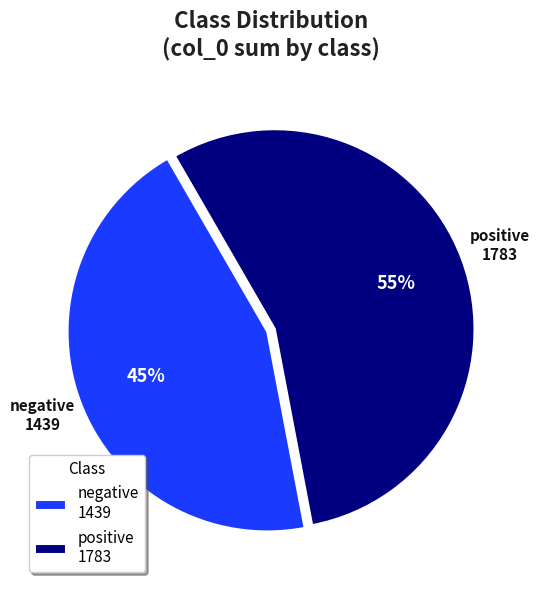

Combined, do positive 1783 and negative 1439 account for over 50%?

Yes